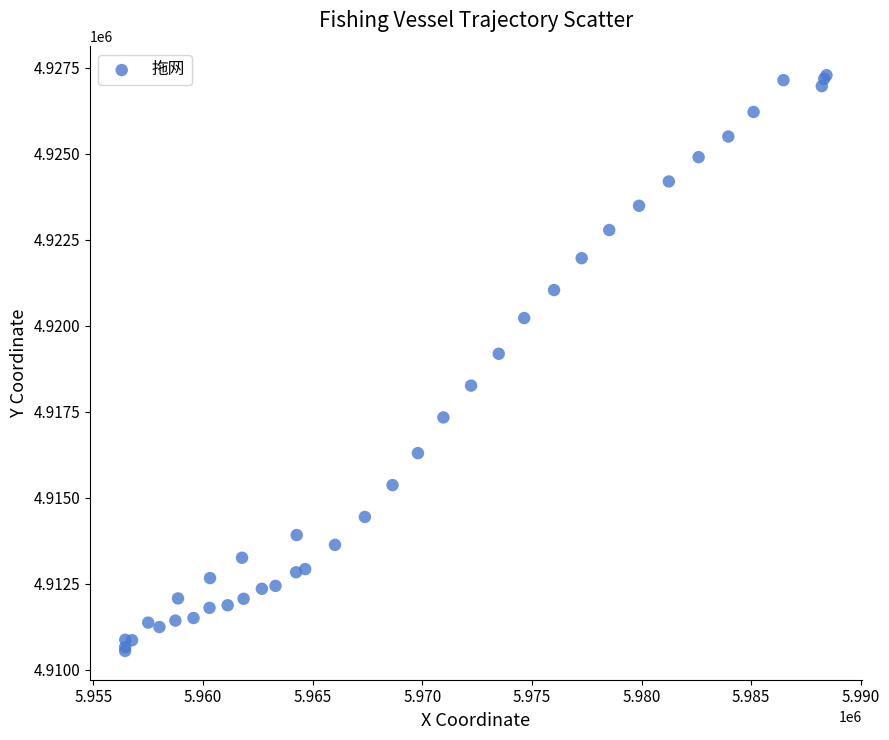

What Y value in the scatter plot is closest to 4918916?

4919186.9